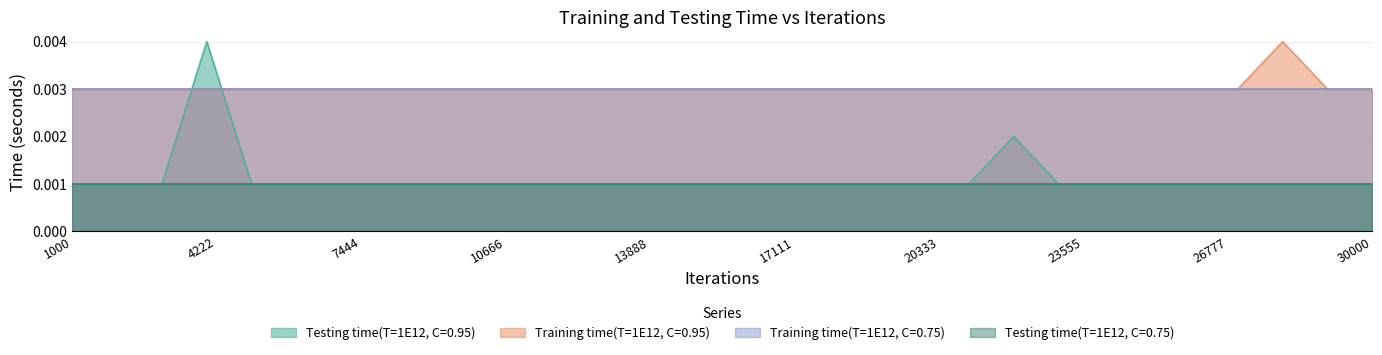

Where is the first local maximum for Testing time(T=1E12, C=0.95)?

4000